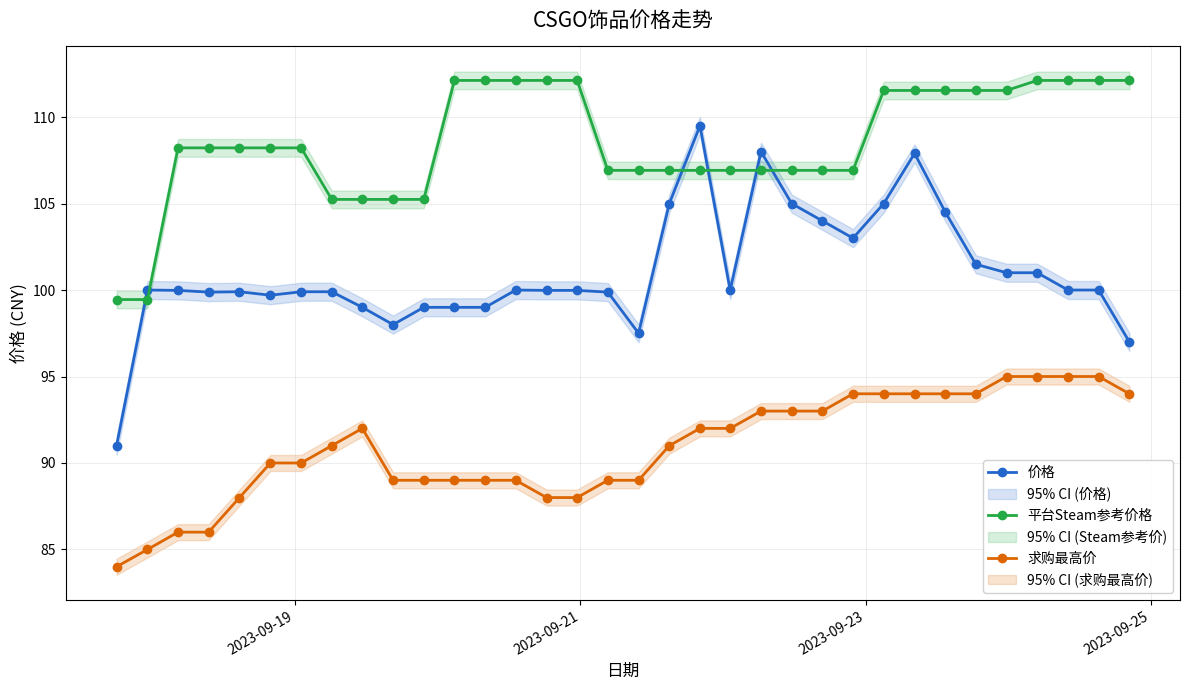

What is the highest value of the 平台Steam参考价格 series?

112.1